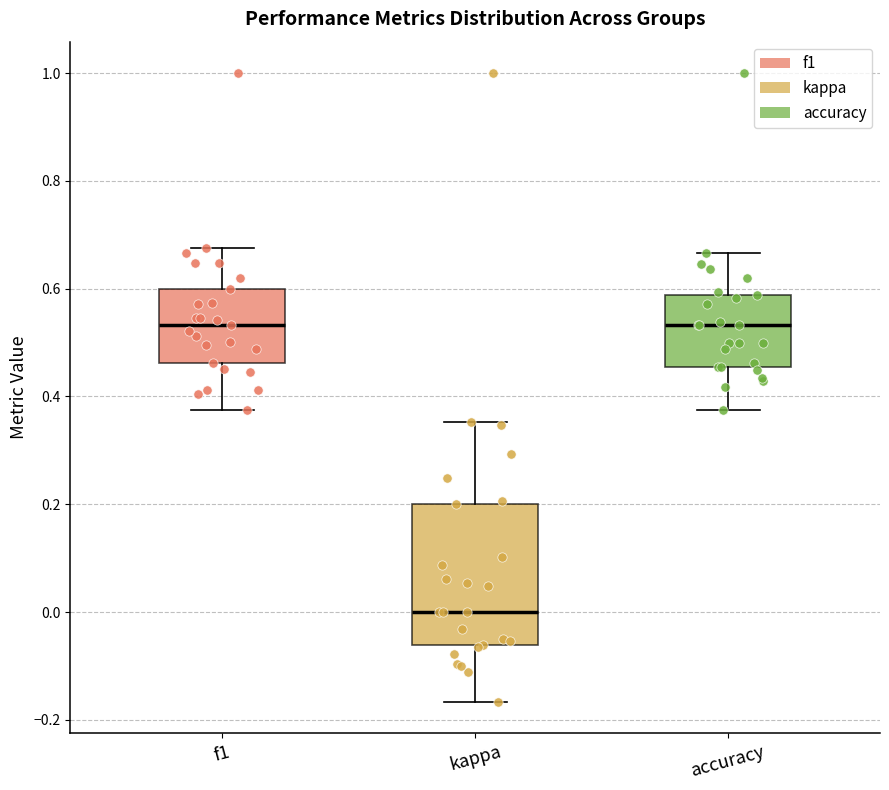

Reading left to right, transcribe this box plot: for each box, give where its median line is, the range the box spans, and where its two whiskers end, as read against the y-axis. The values are not printed on the chart, so give them approximately, as read against the axis.

f1: median 0.54, box 0.46 to 0.60, whiskers 0.38 to 0.68
kappa: median 0.00, box -0.06 to 0.20, whiskers -0.16 to 0.36
accuracy: median 0.54, box 0.46 to 0.58, whiskers 0.38 to 0.66